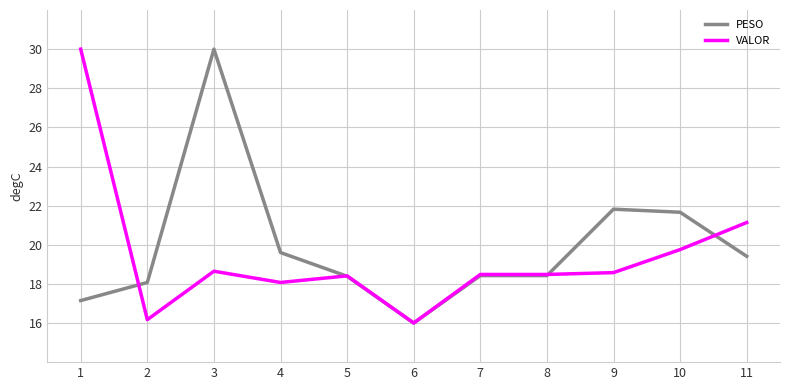

At which category is the sum across all series the highest?

3